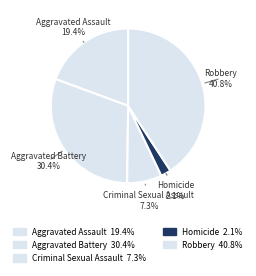

Does Robbery account for over 50% of the chart?

No